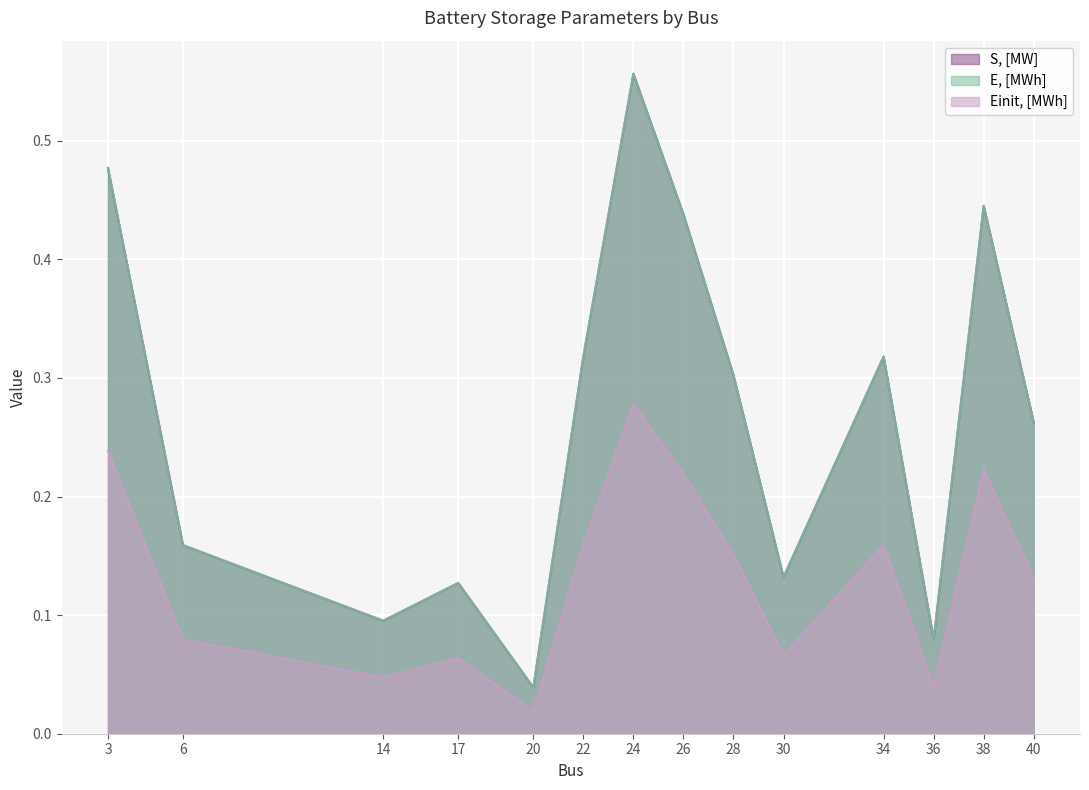

What are all the series names shown in the legend?

S, [MW], E, [MWh], Einit, [MWh]